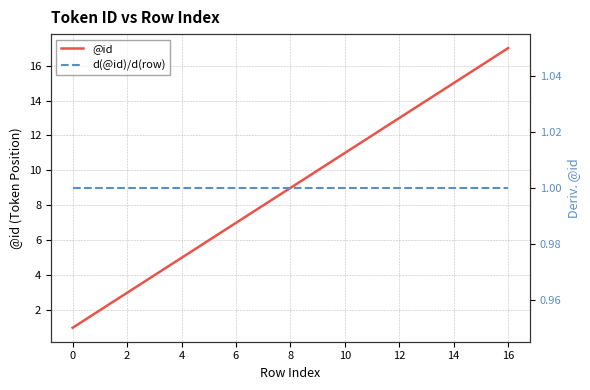

Rank the series at 6 from highest to lowest value.

@id, d(@id)/d(row)